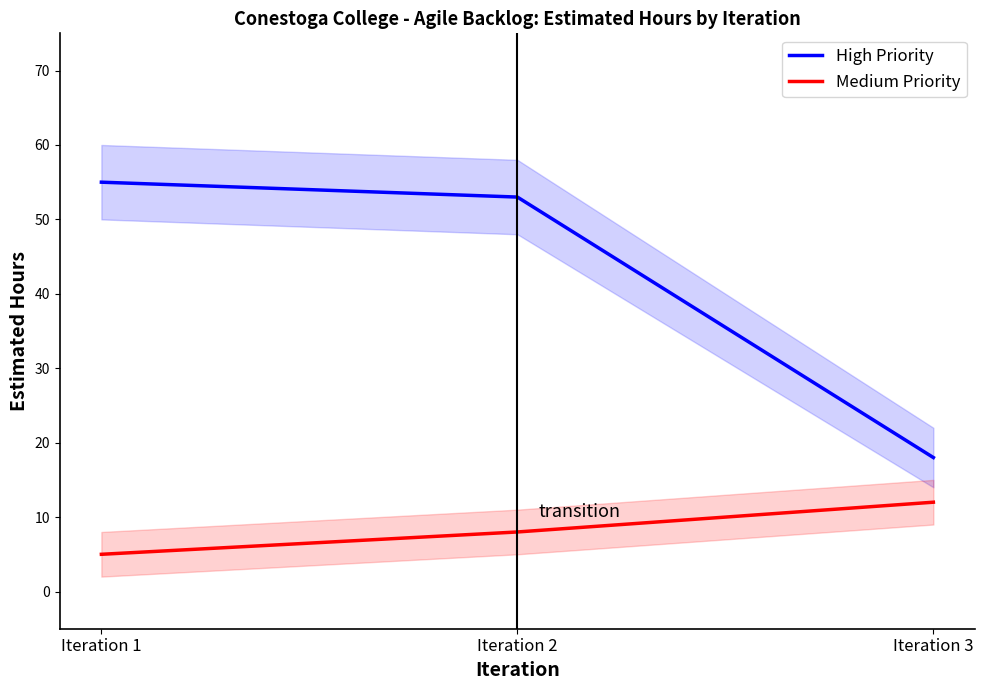

Reading left to right, extract all data points from this chart.

High Priority: 55	53	18
Medium Priority: 5	8	12